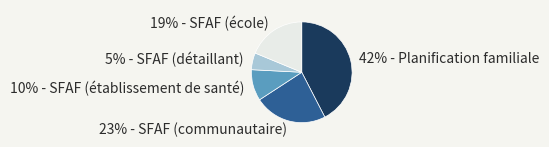

The 5% - SFAF (détaillant) slice represents 5% of the pie. True or false?

True